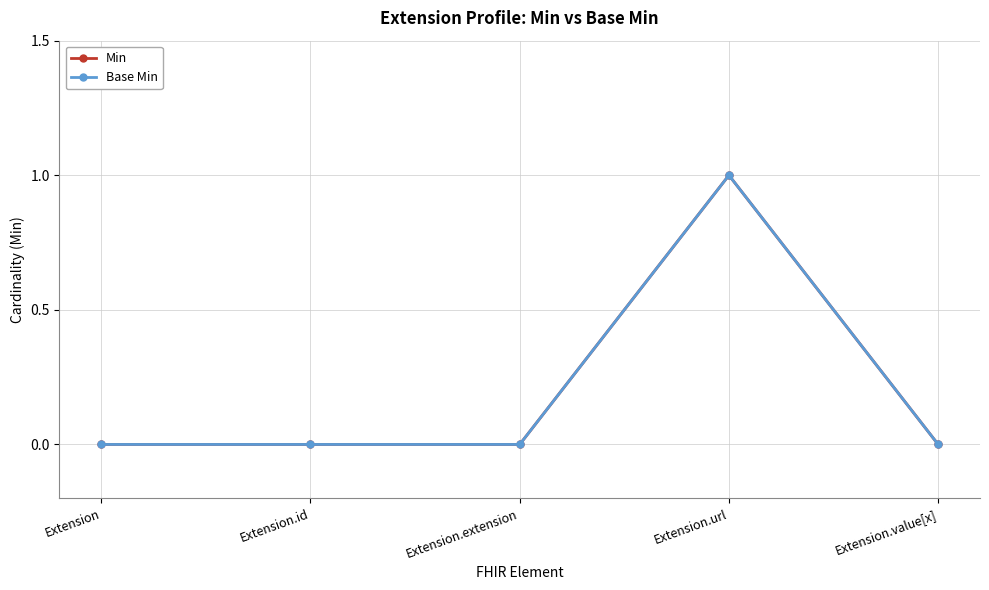

Reading left to right, list all the values displayed in this chart.

Min: 0	0	0	1	0
Base Min: 0	0	0	1	0